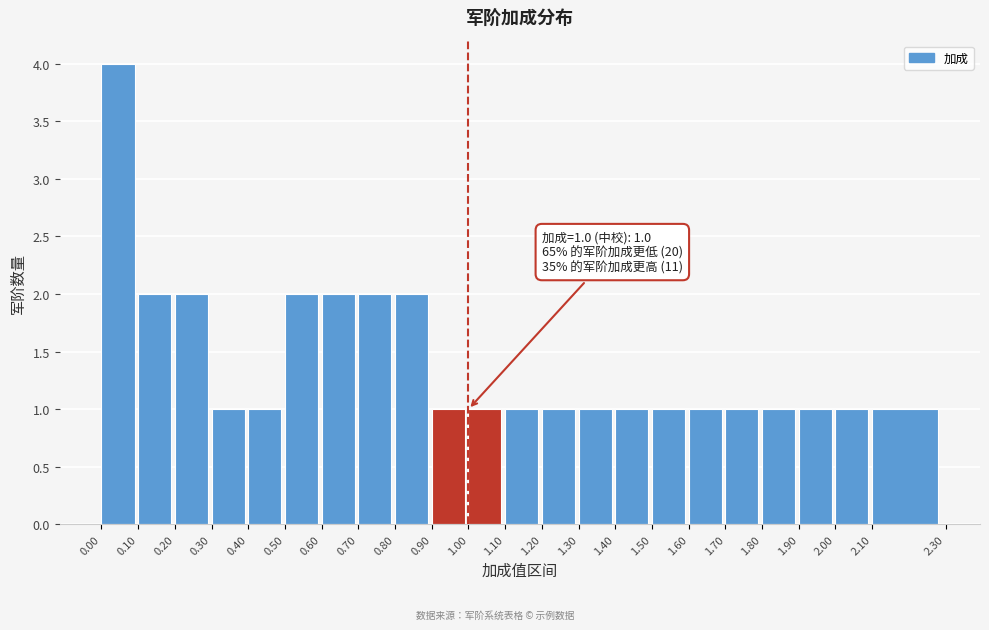

Over which range of the x-axis is the bar tallest?

0.00 to 0.10